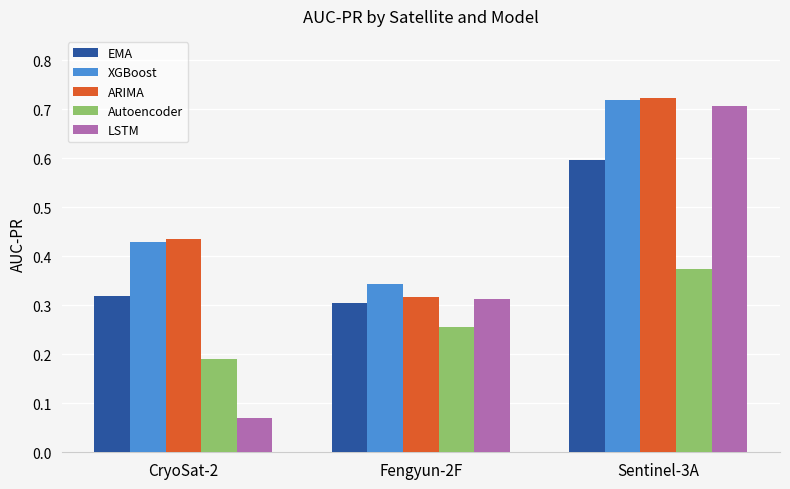

Between CryoSat-2 and Fengyun-2F, which series saw the biggest shift?

LSTM